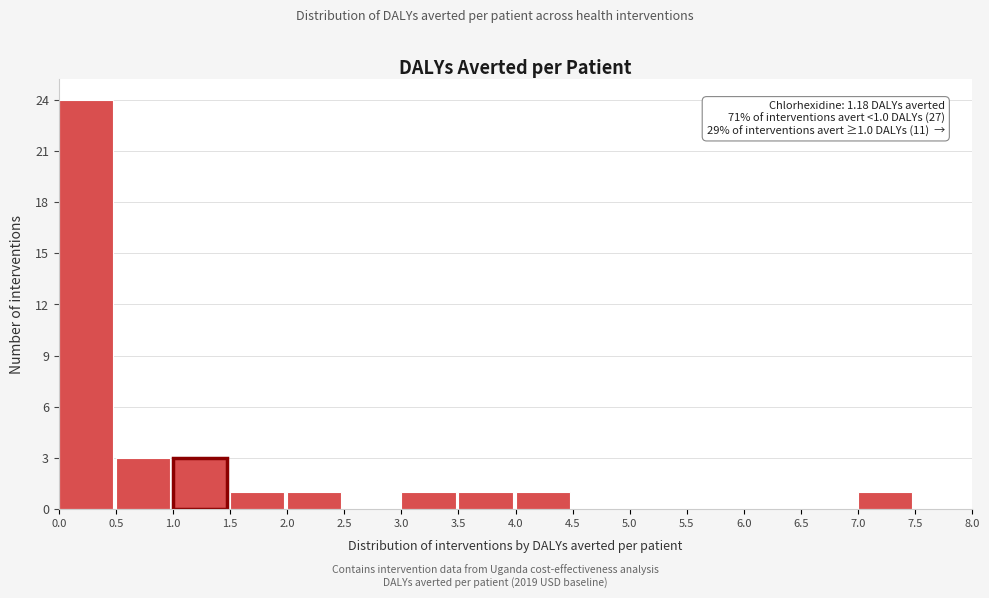

Over which range of the x-axis is the bar tallest?

0.0 to 0.5